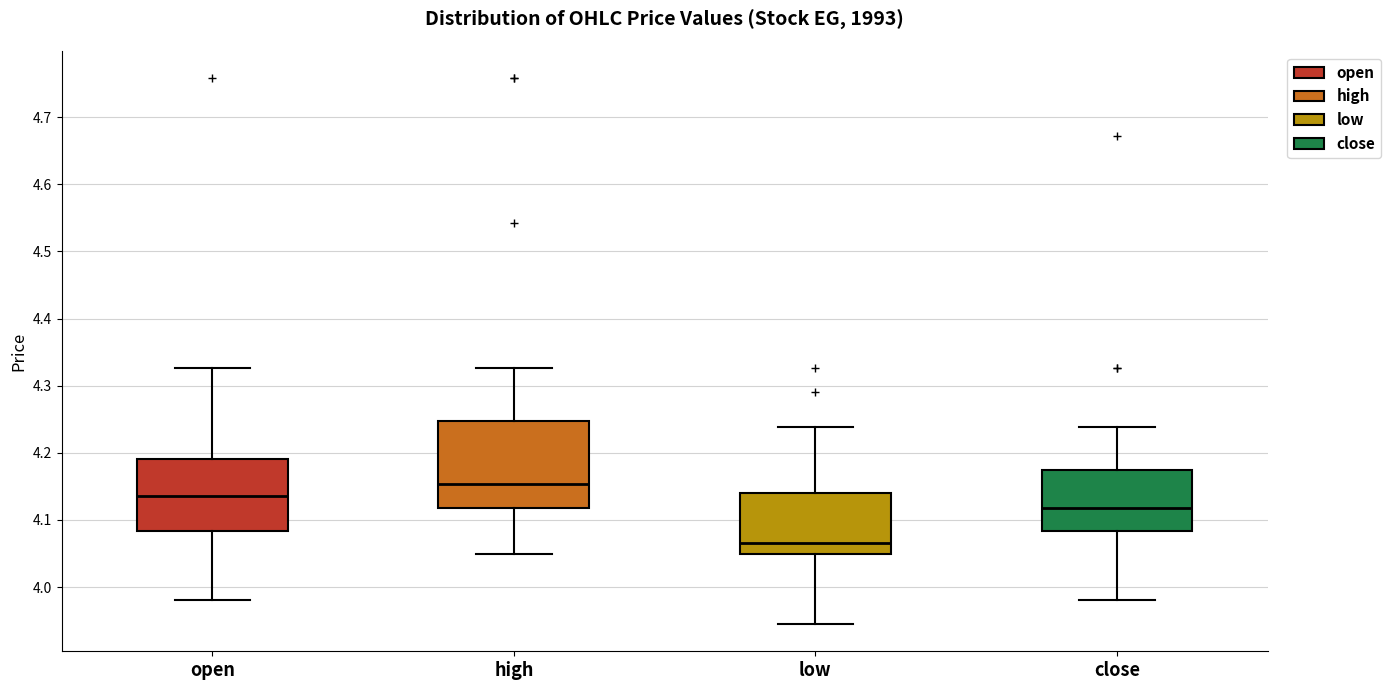

Reading left to right, read every box against the y-axis: the position of its median line, the range the box covers, and the ends of its whiskers. The values are not printed on the chart, so give them approximately, as read against the axis.

open: median 4.14, box 4.08 to 4.19, whiskers 3.98 to 4.33
high: median 4.15, box 4.12 to 4.25, whiskers 4.05 to 4.33
low: median 4.07, box 4.05 to 4.14, whiskers 3.95 to 4.24
close: median 4.12, box 4.08 to 4.17, whiskers 3.98 to 4.24